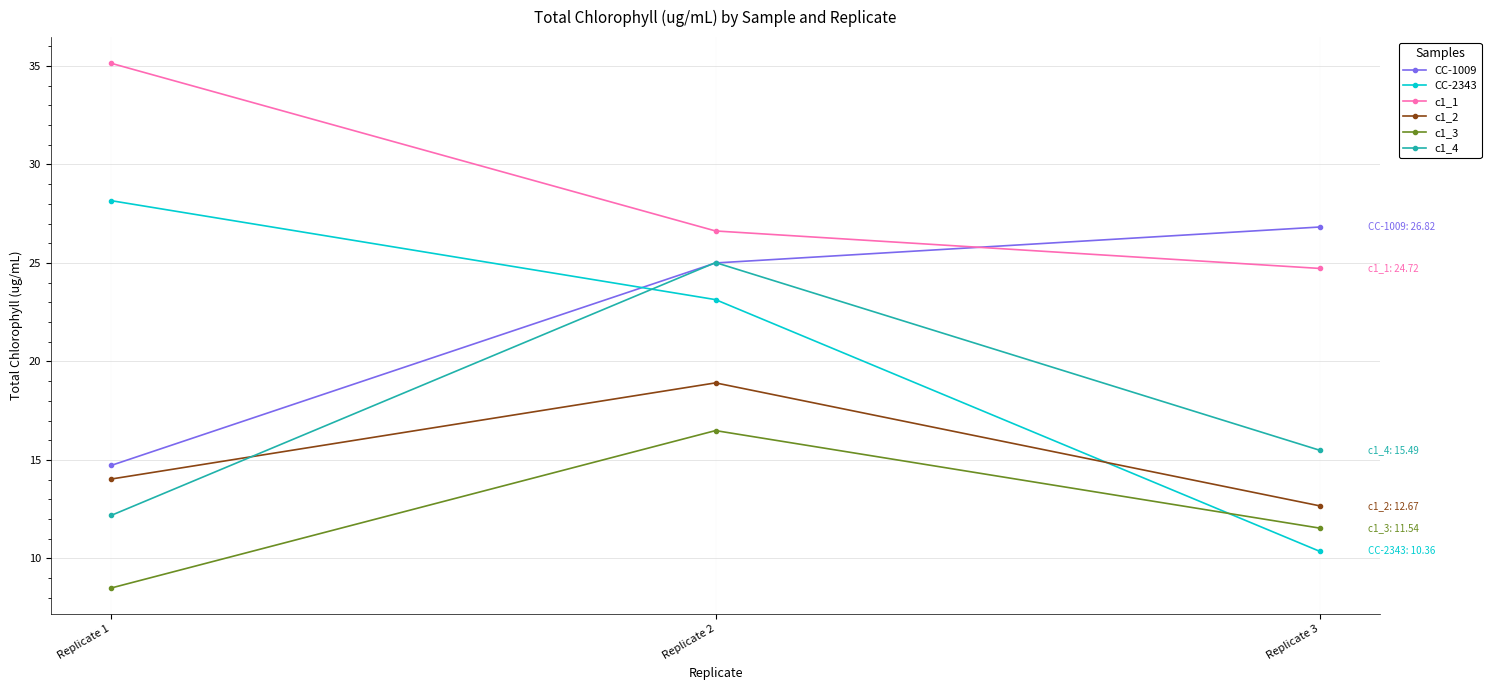

How many data points in CC-1009 are less than 24?

1